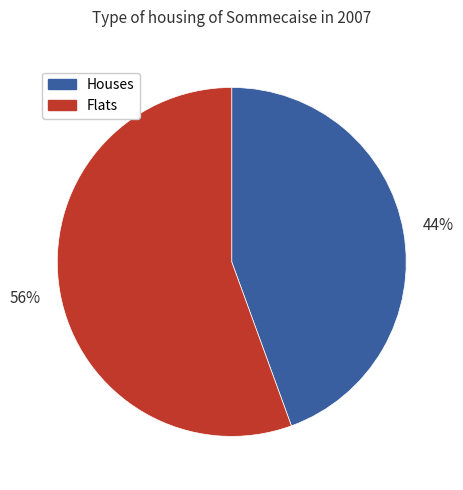

To the nearest percent, what is the average slice percentage?

50%